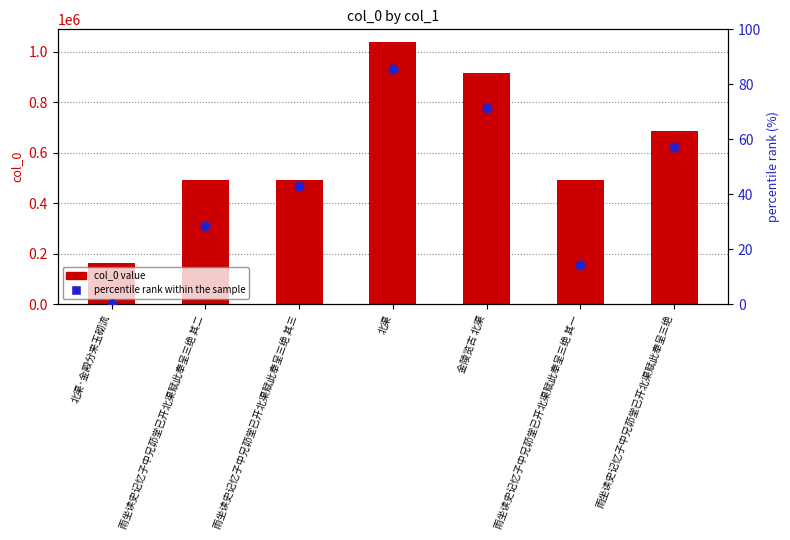

At which category is the sum across all series the highest?

北渠